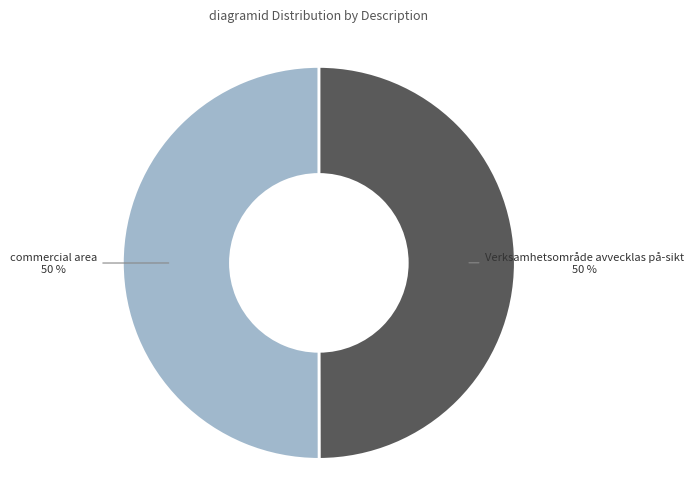

To the nearest percent, what is the average slice percentage?

50%